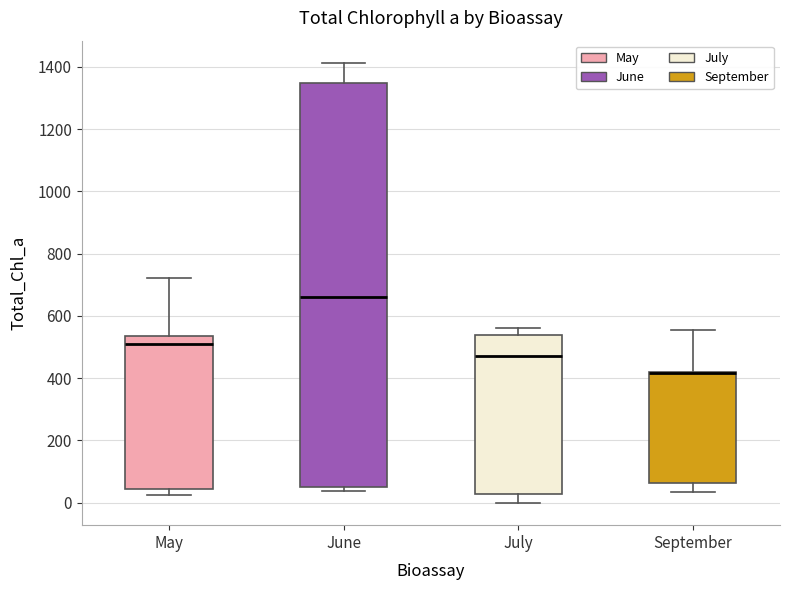

Reading left to right, transcribe this box plot: for each box, give where its median line is, the range the box spans, and where its two whiskers end, as read against the y-axis. The values are not printed on the chart, so give them approximately, as read against the axis.

May: median 500, box 40 to 540, whiskers 20 to 720
June: median 660, box 40 to 1340, whiskers 40 (just below the box's lower edge) to 1420
July: median 480, box 20 to 540, whiskers 0 to 560
September: median 420 (drawn on the box's upper edge), box 60 to 420, whiskers 40 to 560